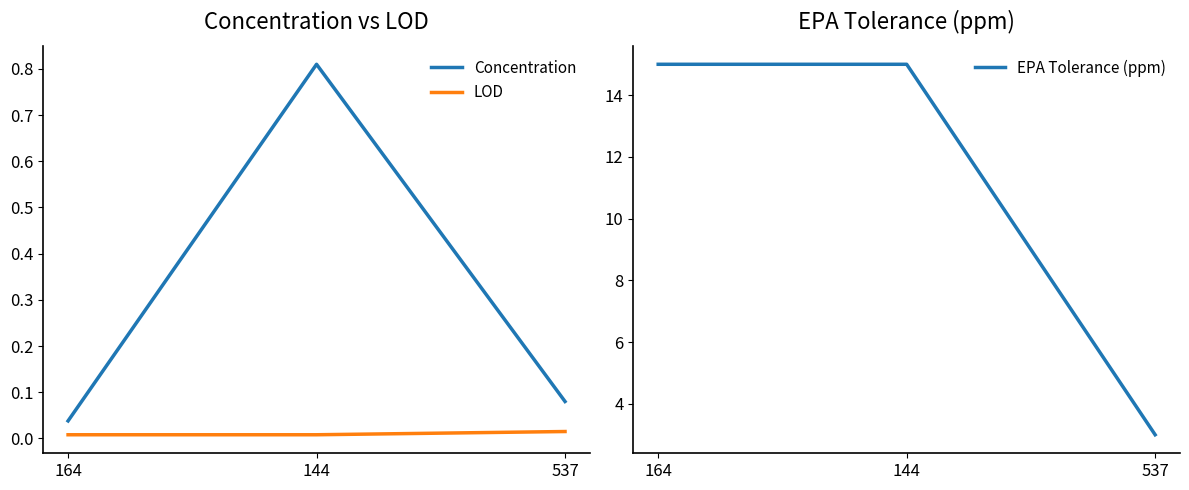

What is the spread (max minus min) of values at 164?

15.0